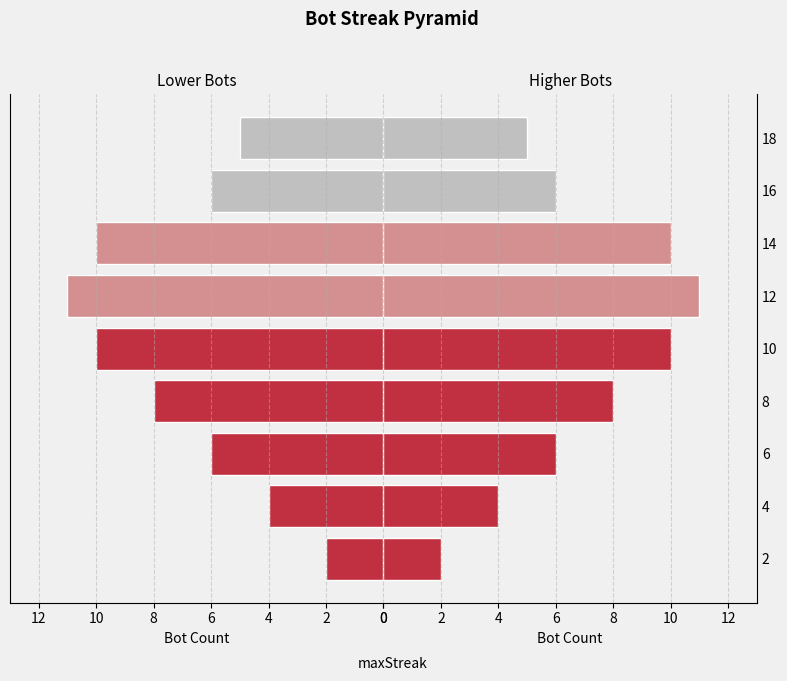

Which series has the largest total across all categories?

Lower Bots